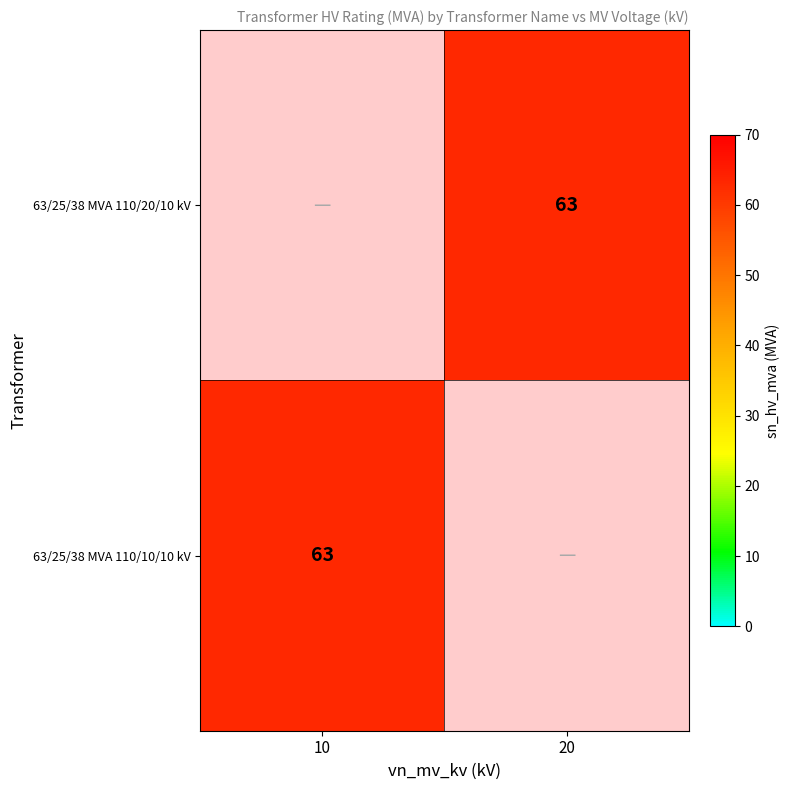

True or false: 63/25/38 MVA 110/20/10 kV has a value of 110 at 20.

False